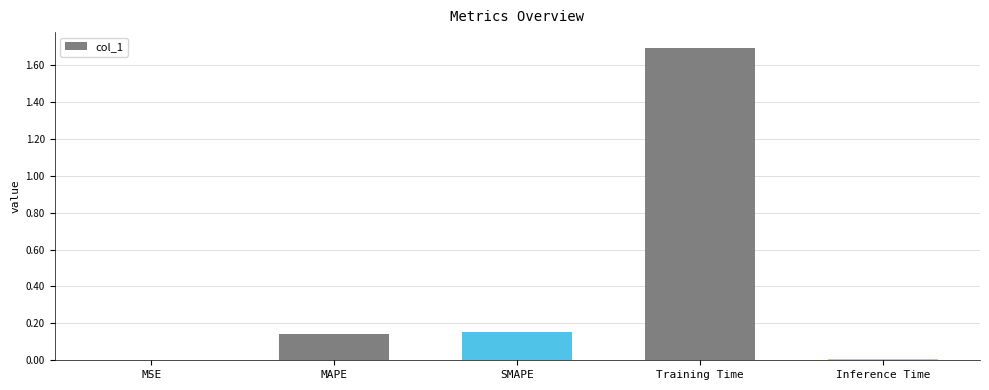

Which has a higher value, Inference Time or SMAPE?

SMAPE